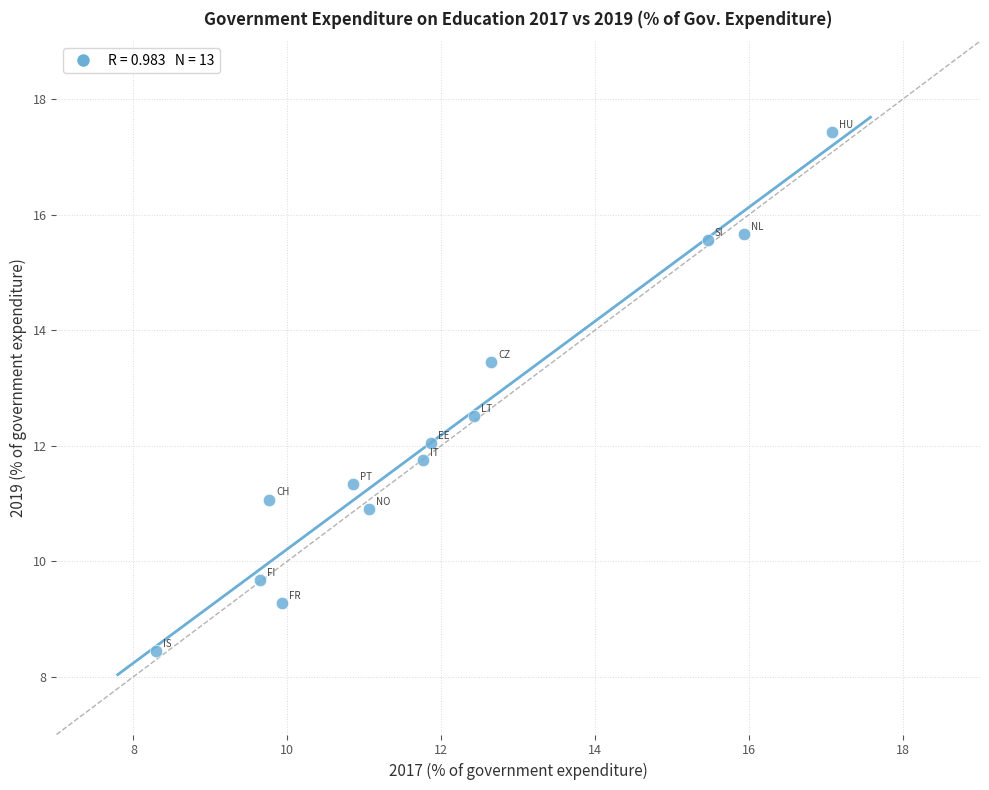

What is the range of Y values (max minus min)?

9.0